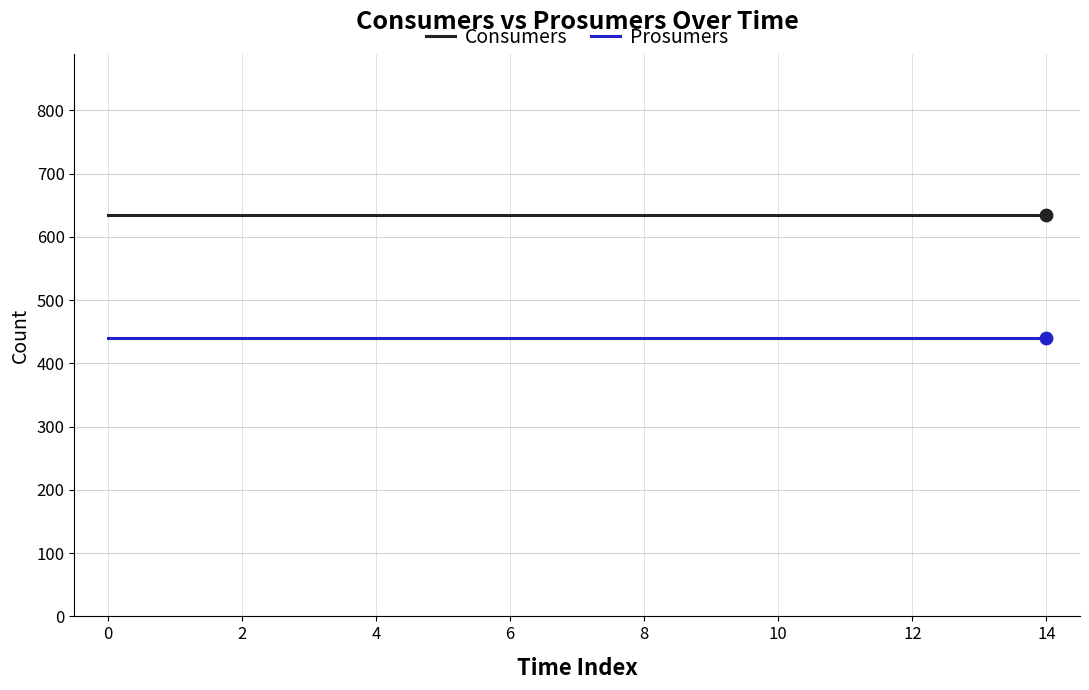

What is the greatest value displayed?

635